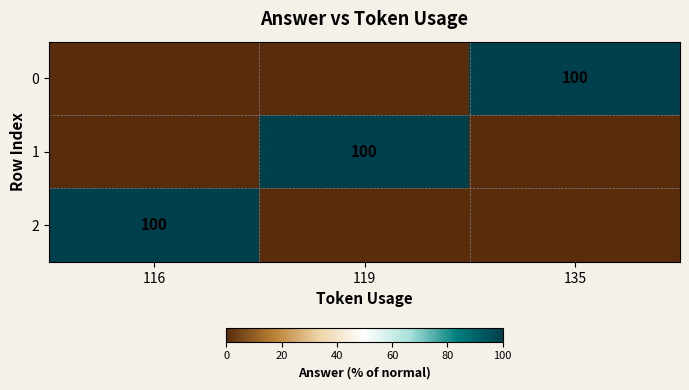

Is it true that 0 equals 100 at 135?

True